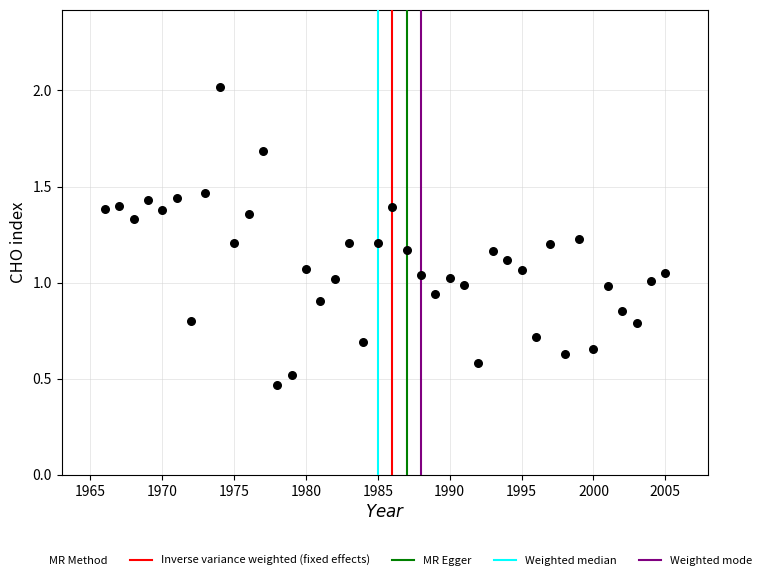

What is the range of X values (max minus min)?

39.0